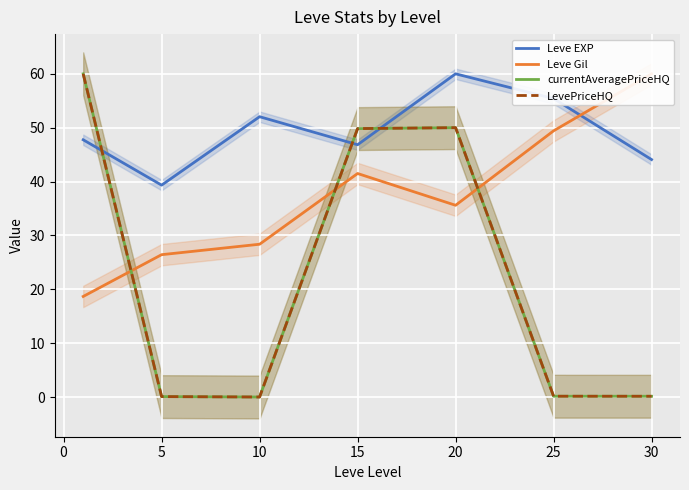

At 10, list the series in order from smallest to largest.

currentAveragePriceHQ, LevePriceHQ, Leve Gil, Leve EXP